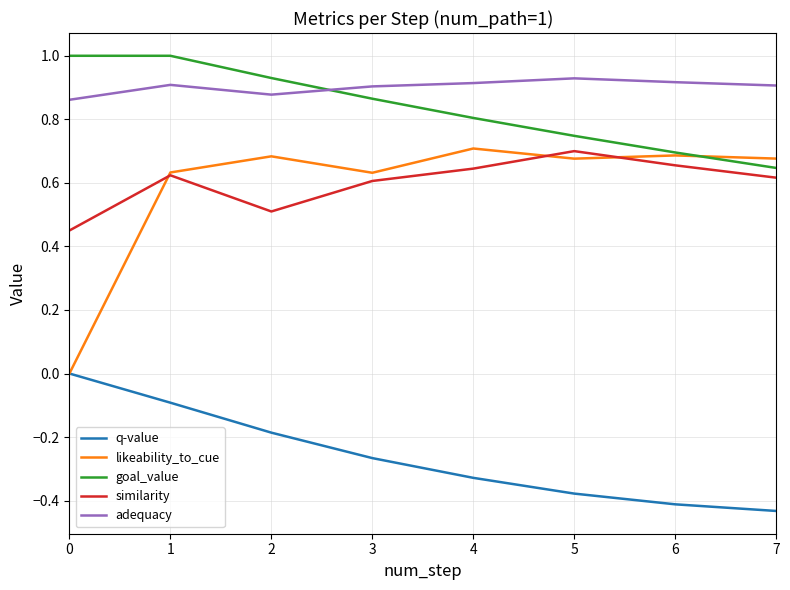

True or false: q-value has more than 2 points higher than both neighbors.

False